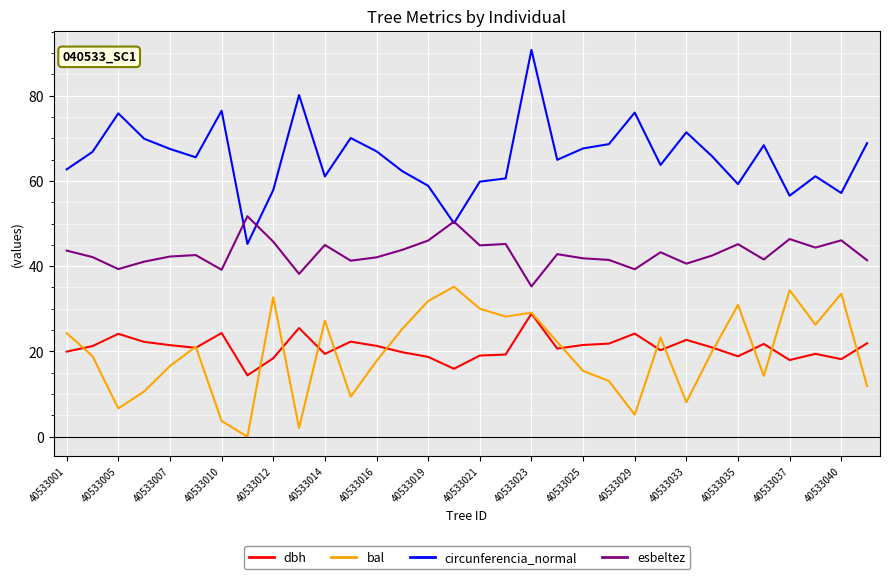

Which series has the largest total across all categories?

circunferencia_normal